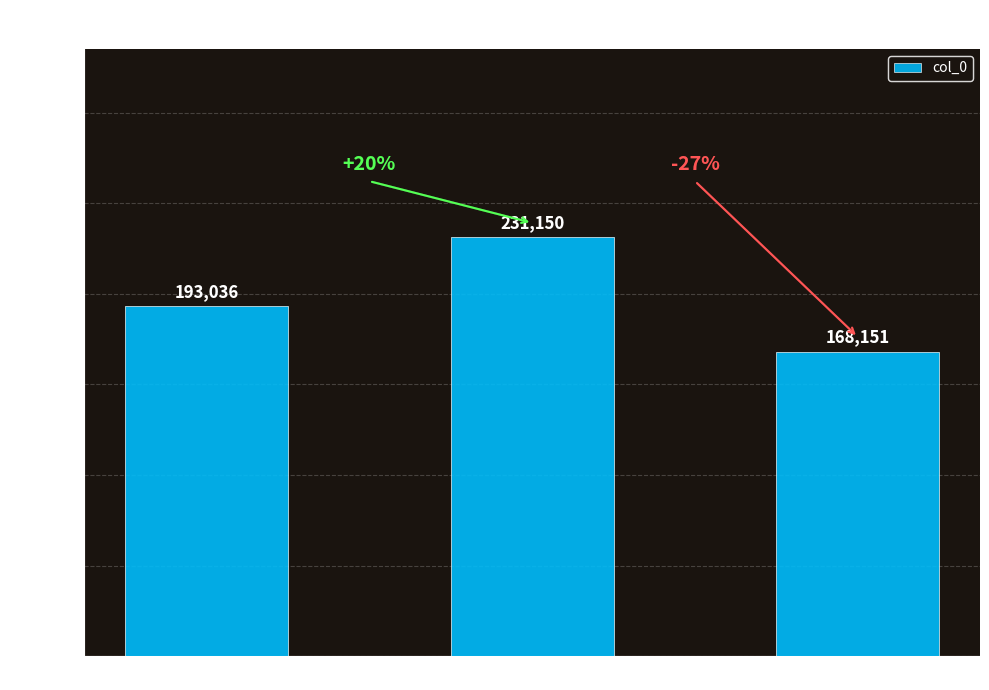

Count the number of data series in this chart.

1